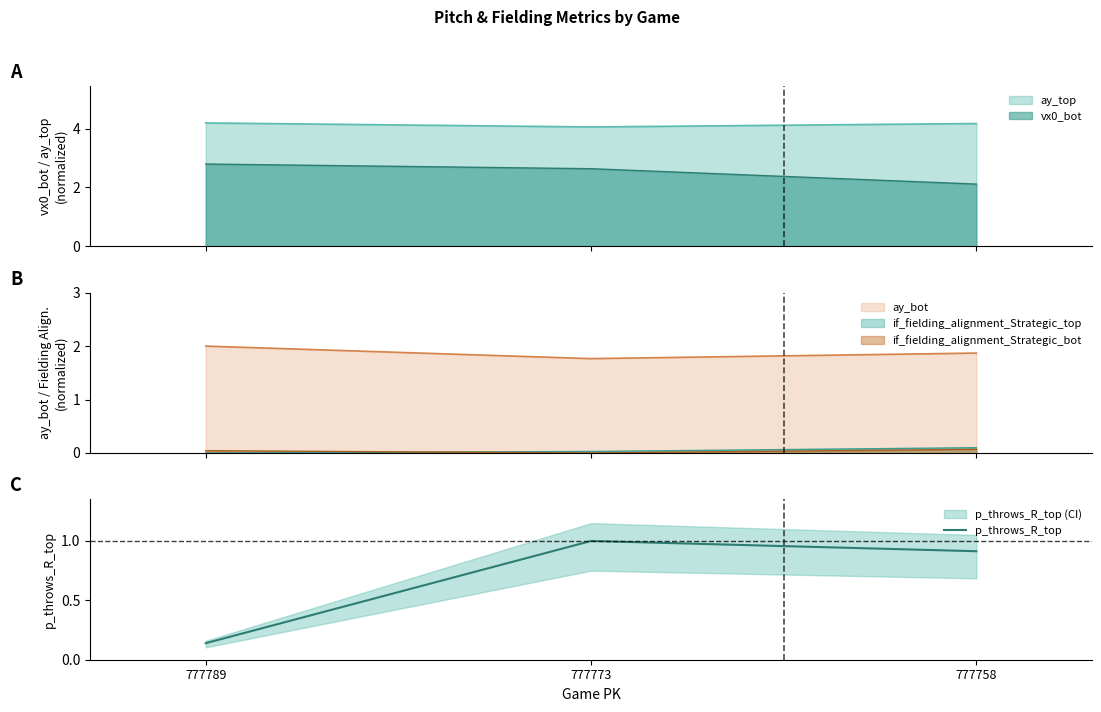

Rank the categories by value from lowest to highest.

777789, 777758, 777773